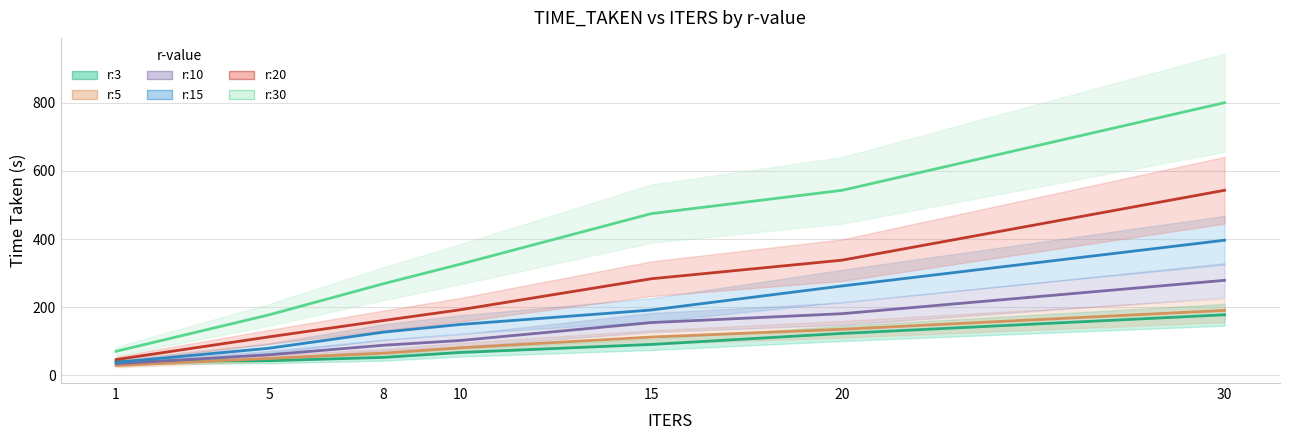

At how many categories does at least one series exceed 161?

6